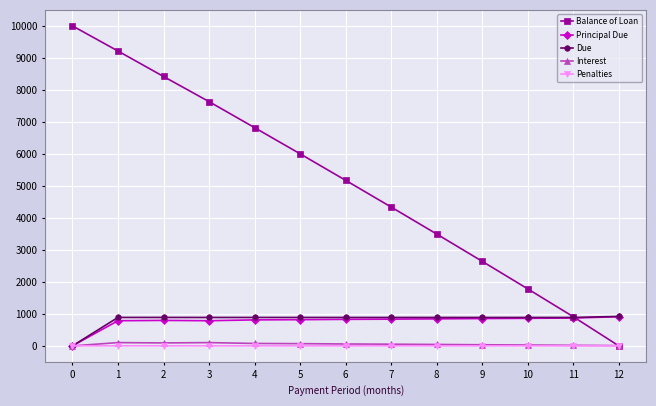

The value of Due at 8 is 887.7. True or false?

True